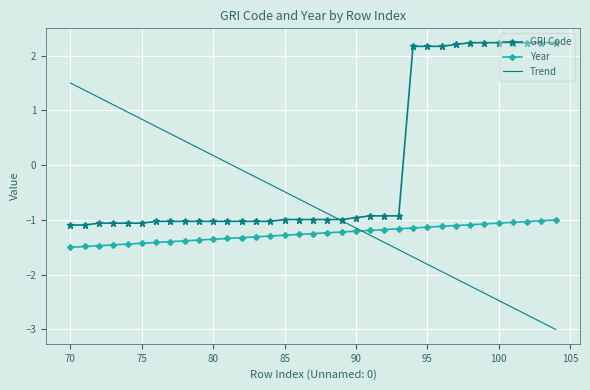

True or false: GRI Code and Year intersect in this chart.

False